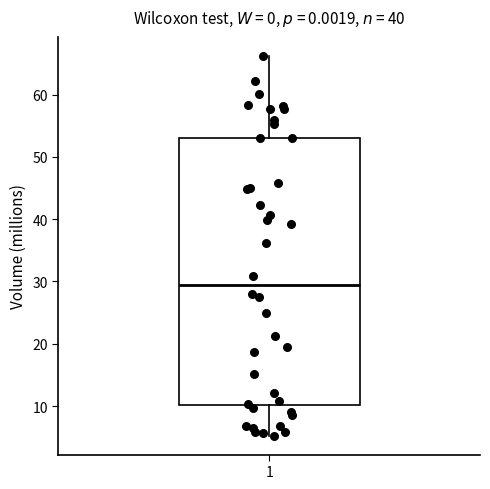

Where does the median line of the box at x = 1 sit on the y-axis? The values are not printed on the chart, so give them approximately, as read against the axis.

29